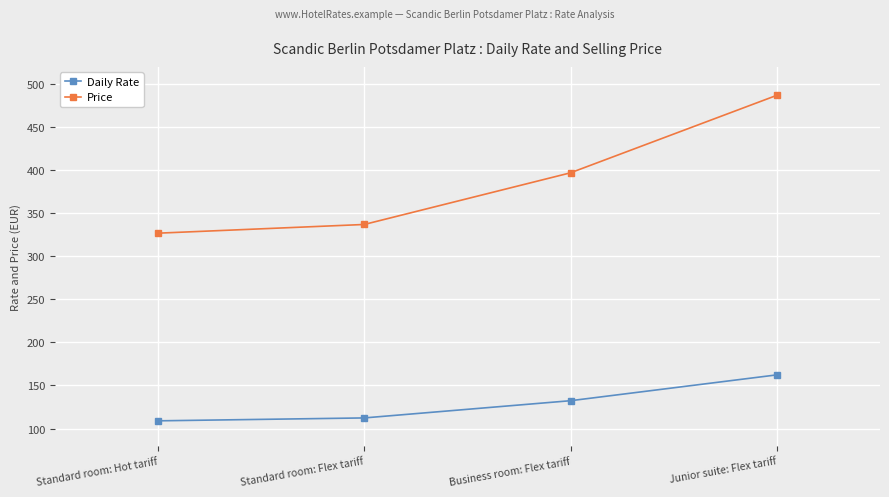

Between Standard room: Hot tariff and Business room: Flex tariff, which series saw the biggest shift?

Price